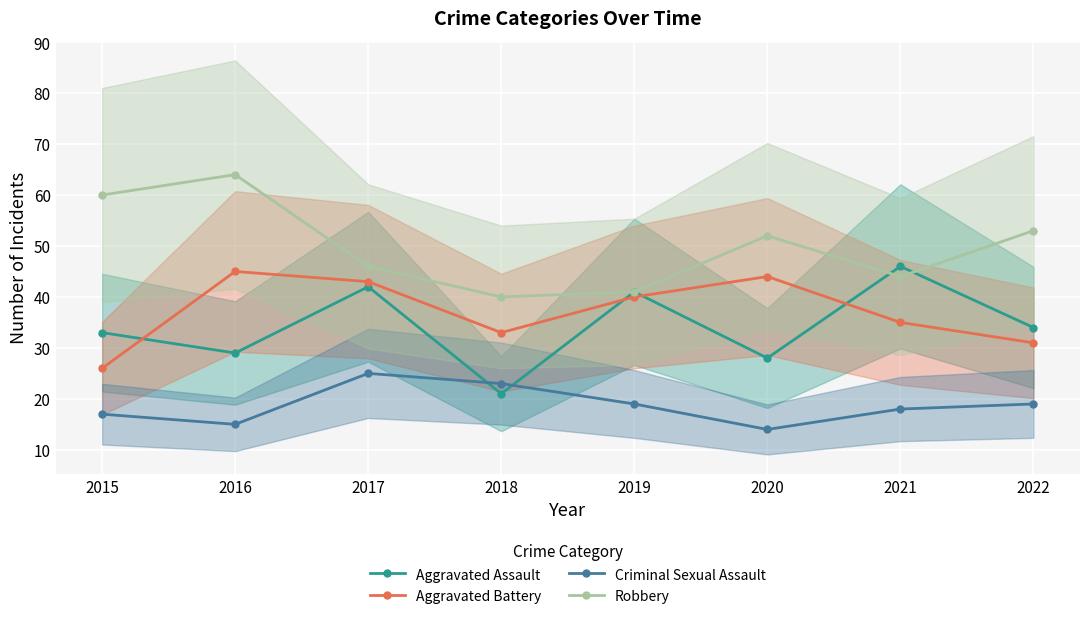

Rank the categories by Criminal Sexual Assault value from lowest to highest.

2020, 2016, 2015, 2021, 2019, 2022, 2018, 2017